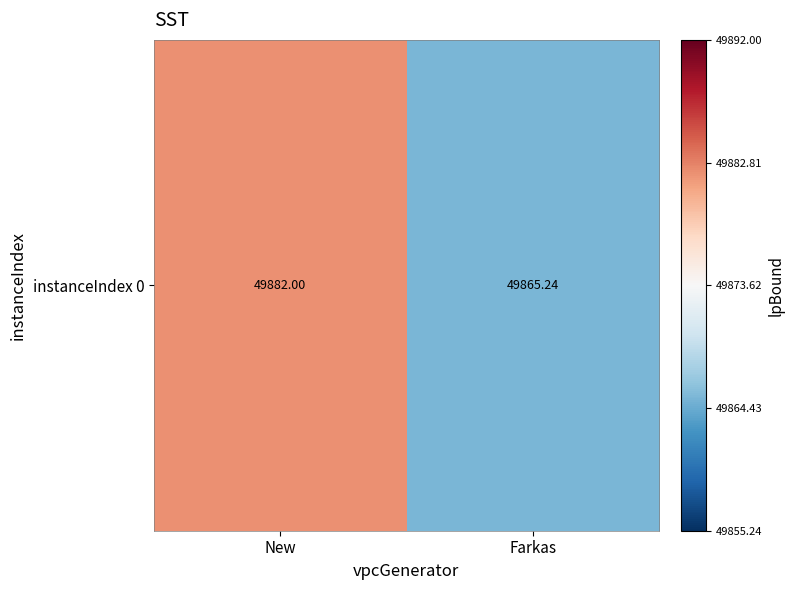

What is the greatest value displayed?

49882.0